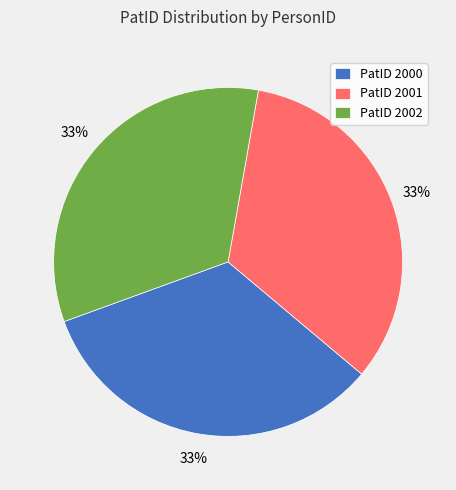

Is there a majority slice in this chart?

No